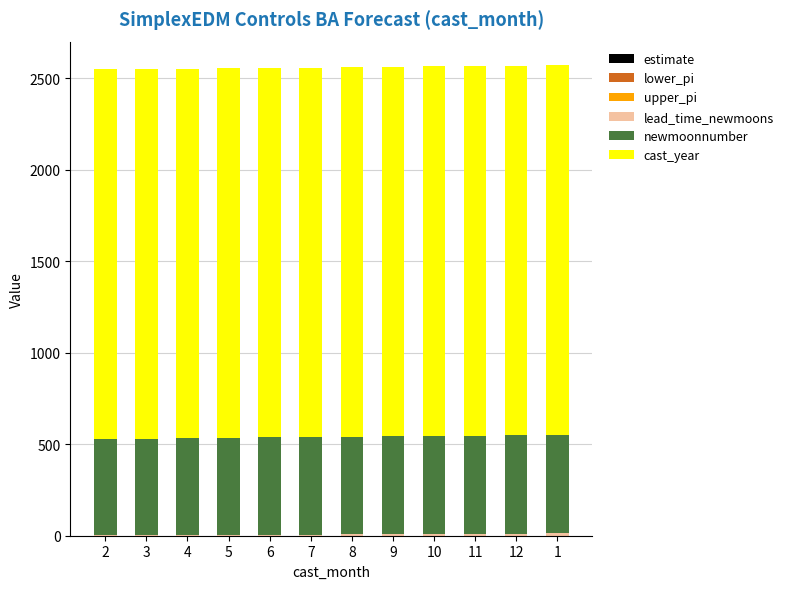

At 2, list the series in order from largest to smallest.

cast_year, newmoonnumber, lead_time_newmoons, upper_pi, estimate, lower_pi